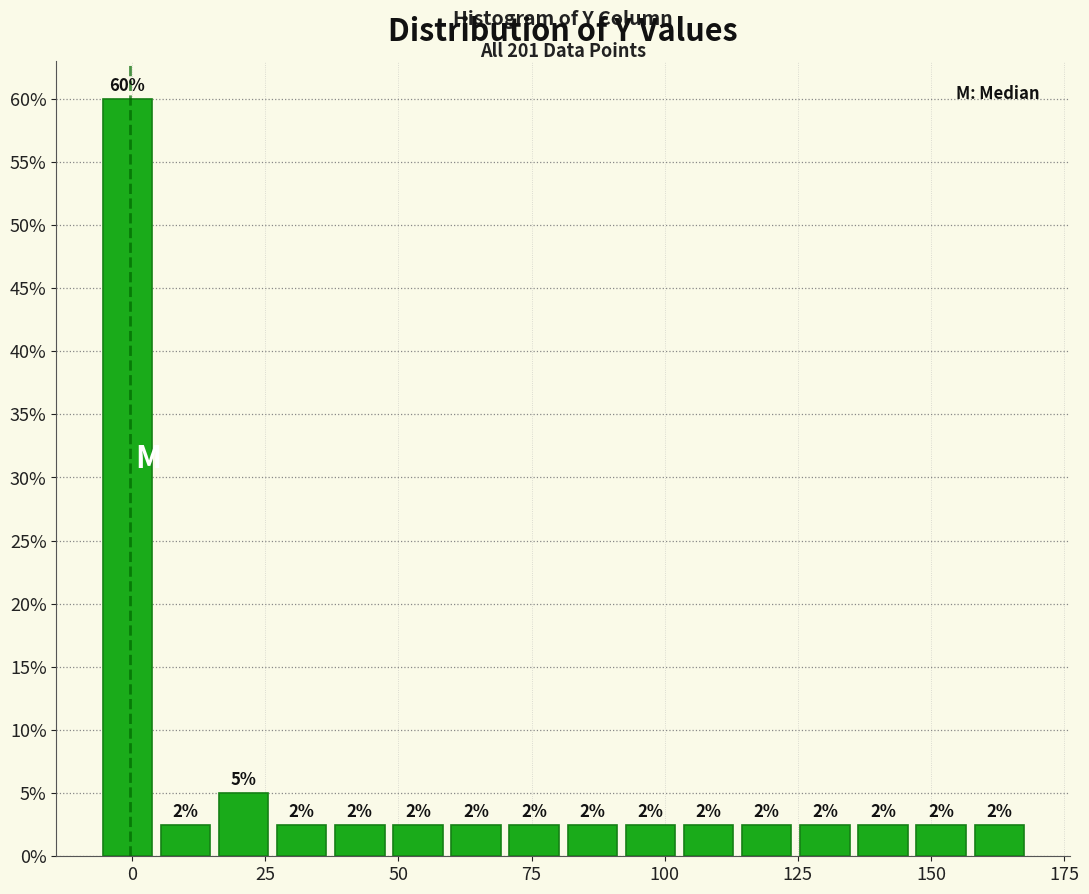

Read against the x-axis, roughly where is the centre of the tallest bar?

0